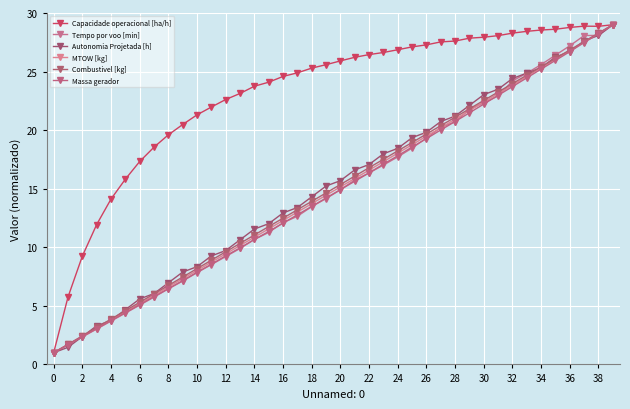

What are all the series names shown in the legend?

Capacidade operacional [ha/h], Tempo por voo [min], Autonomia Projetada [h], MTOW [kg], Combustivel [kg], Massa gerador